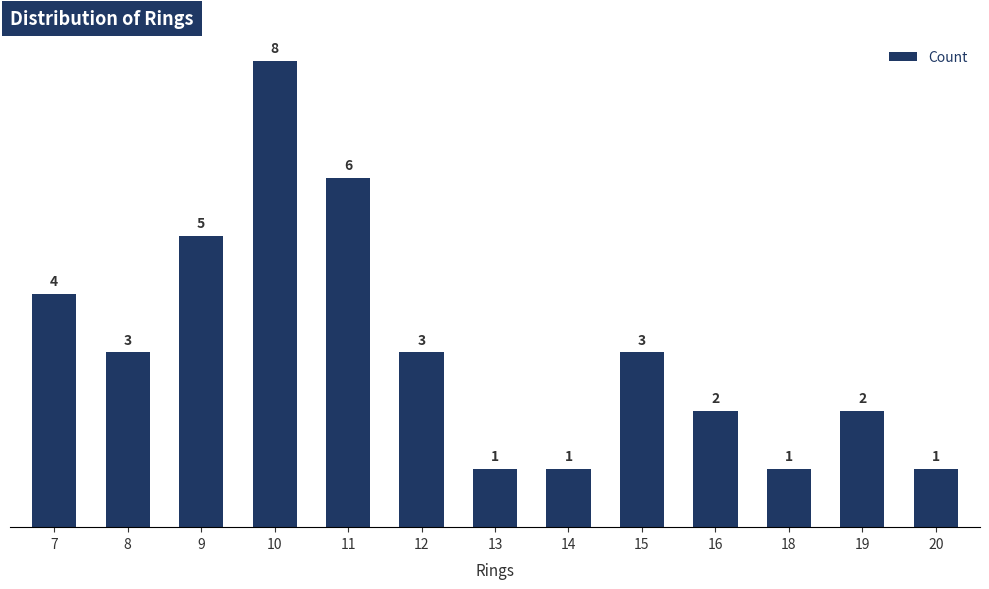

Which category has the highest value across all series?

10